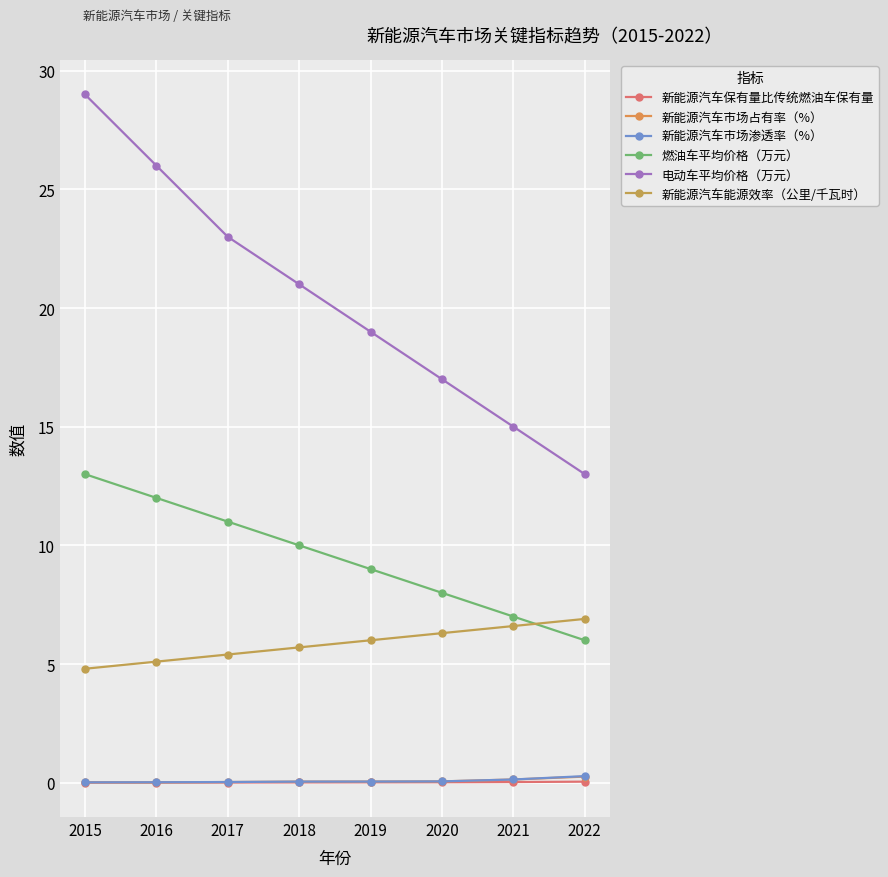

Which has a higher value, 2015 or 2018?

2018